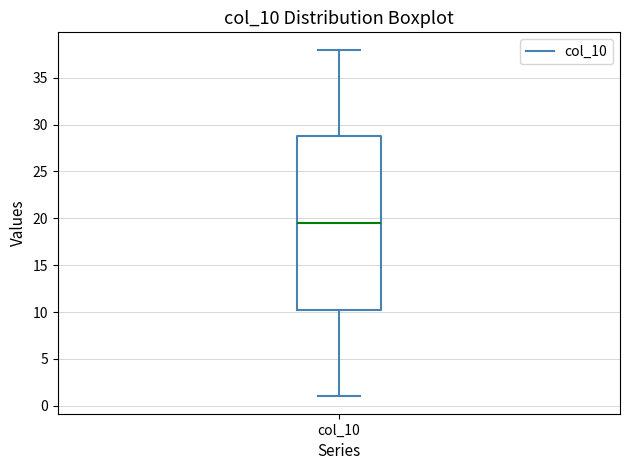

Read this box plot against the y-axis: the position of the median line, the range covered by the box, and the ends of both whiskers. The values are not printed on the chart, so give them approximately, as read against the axis.

median 19.5, box 10.5 to 29.0, whiskers 1.0 to 38.0